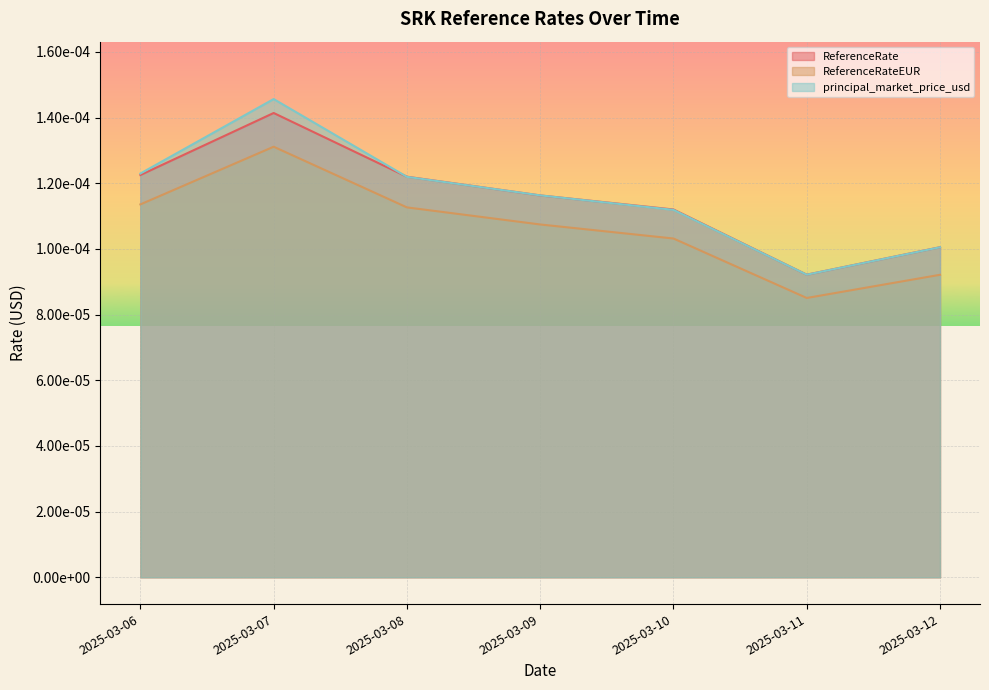

At which category does the chart reach its peak across all series?

2025-03-07